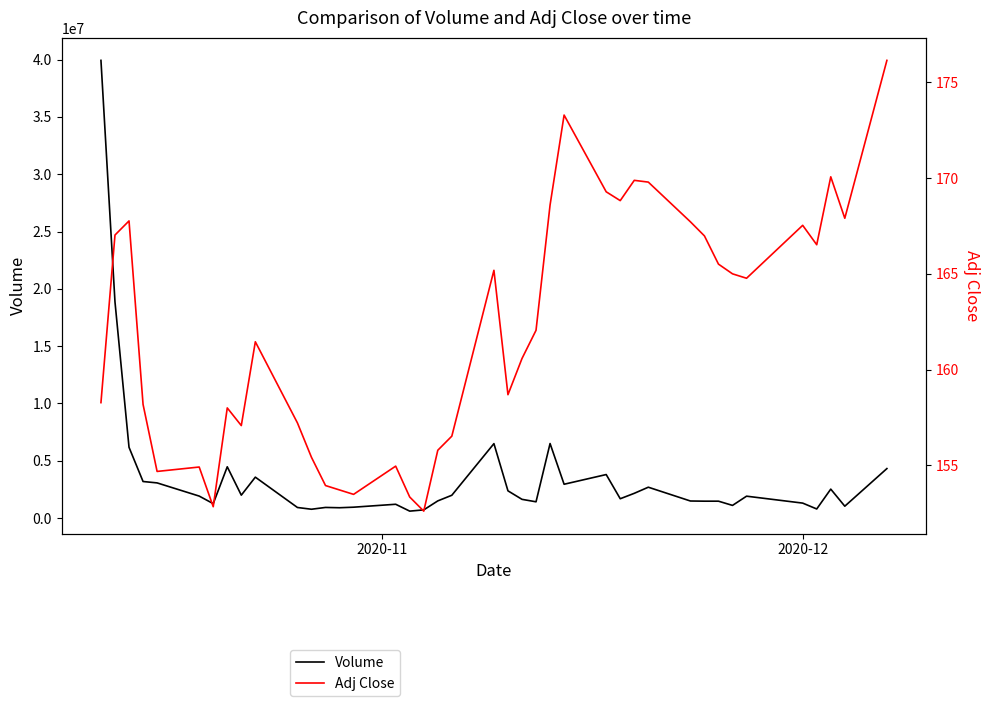

What is the difference between the second highest and second lowest values in the Adj Close series?

20.4